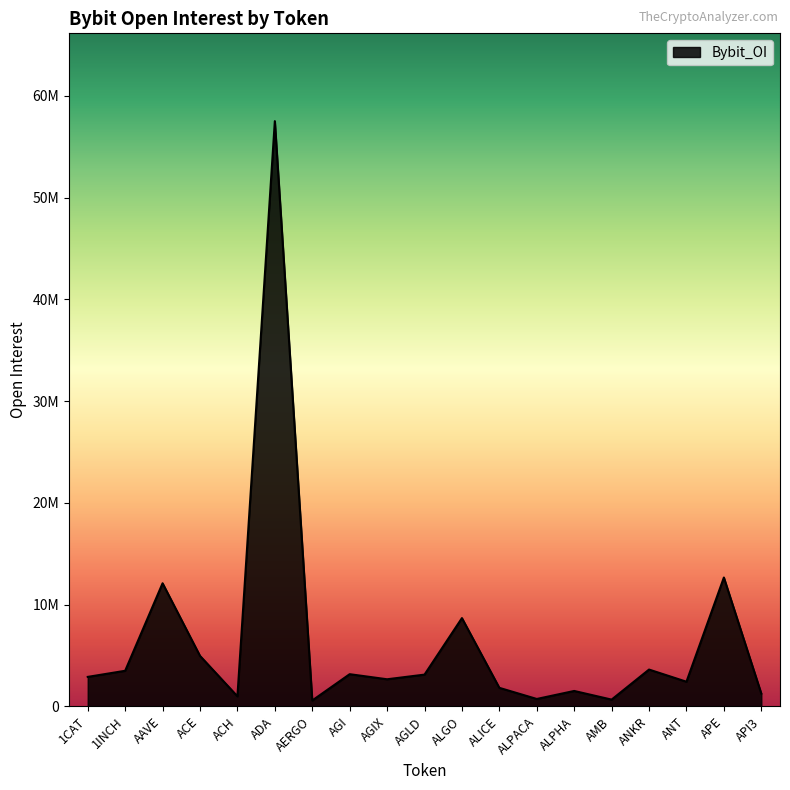

What is the change in value from ACH to ALGO?

+7689479